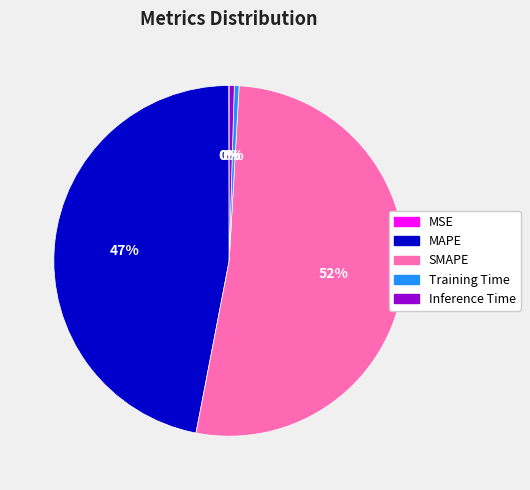

Do Training Time and Inference Time together represent more than half of the pie?

No